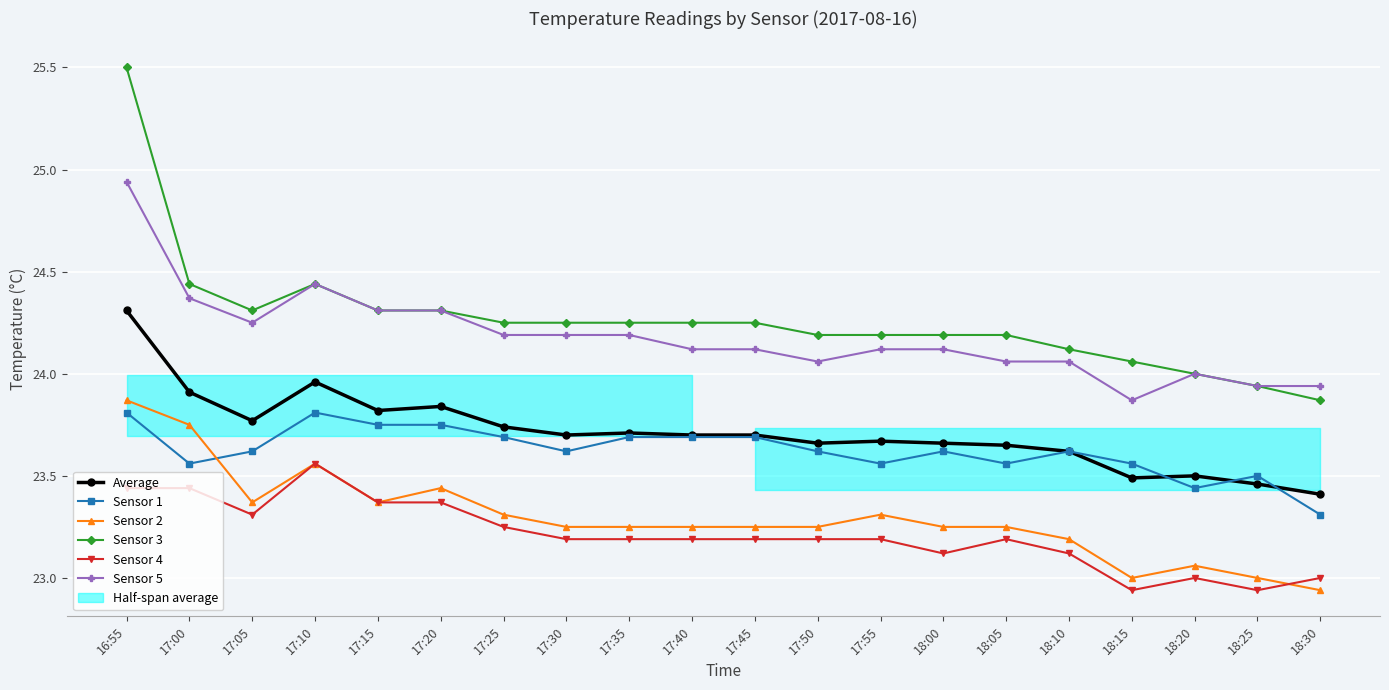

How many categories are shown in the chart?

20